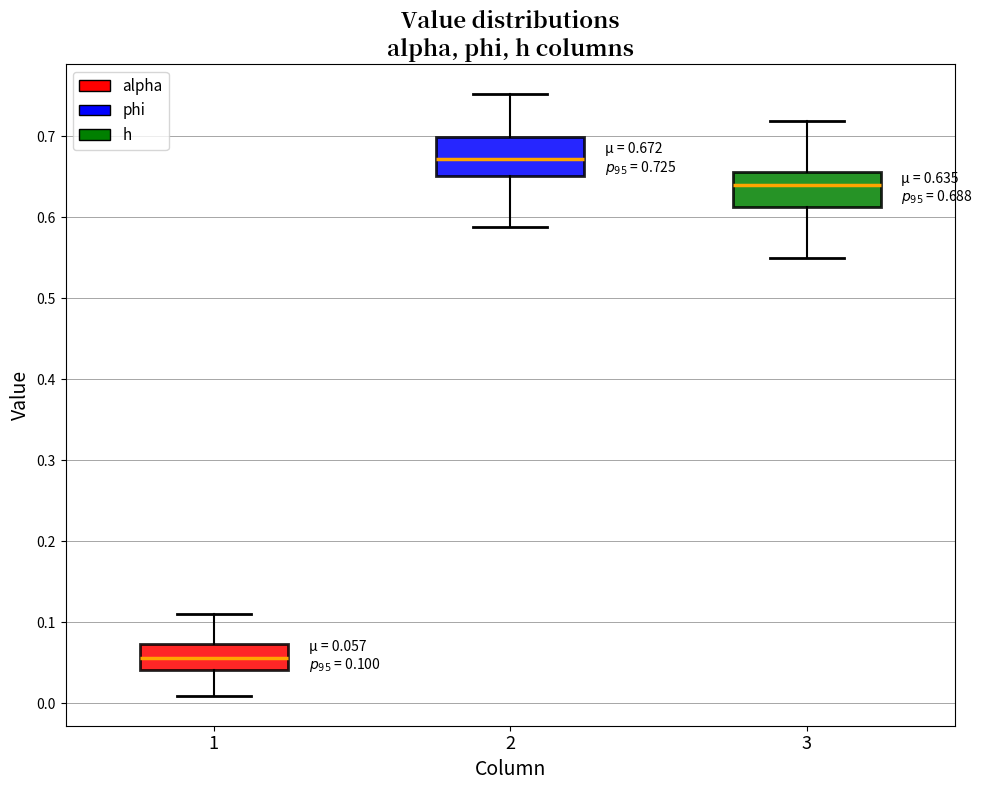

Which box's median line is the highest?

2